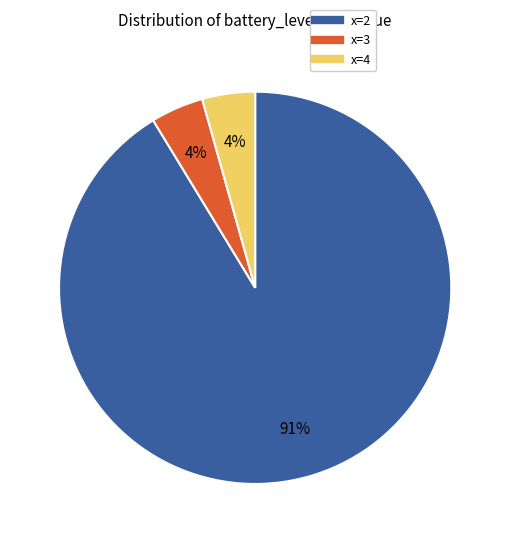

Does any single category account for the majority?

Yes